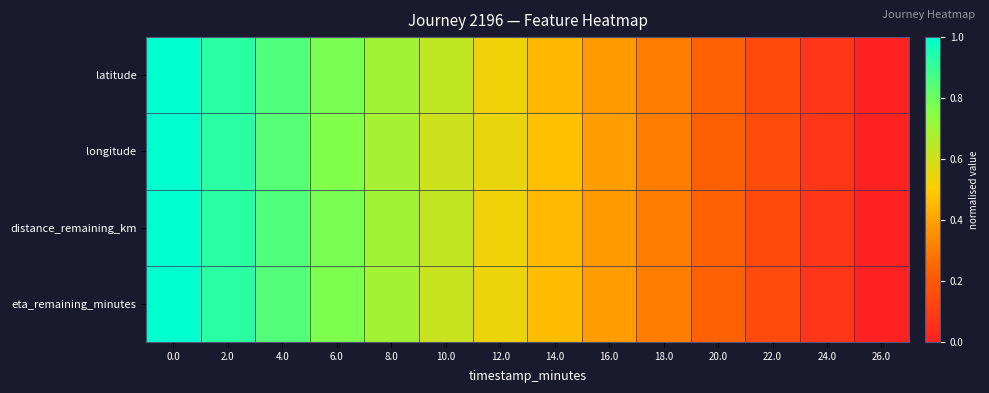

Between 2.0 and 26.0, which series saw the biggest shift?

latitude